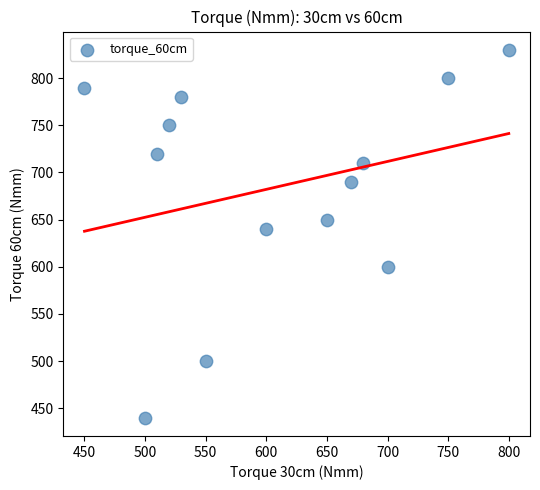

What is the range of X values (max minus min)?

350